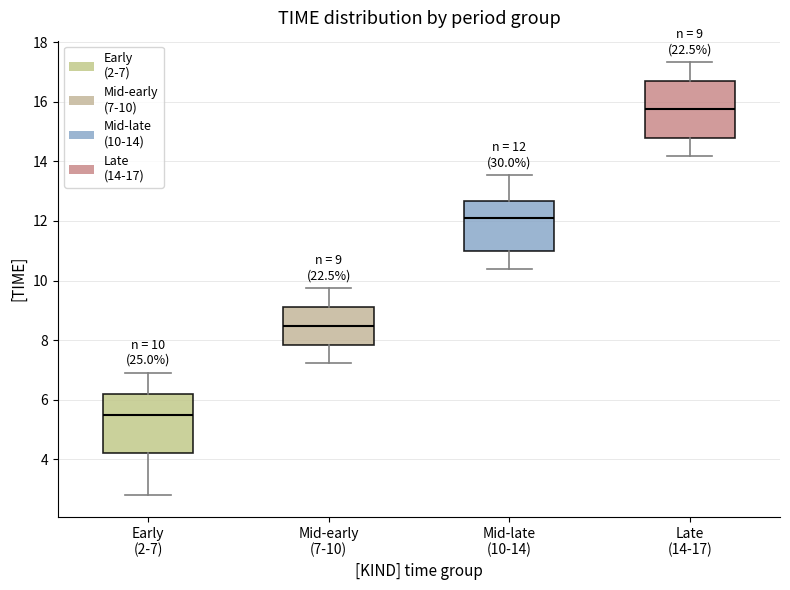

Which box has the lowest median line?

Early (2-7)